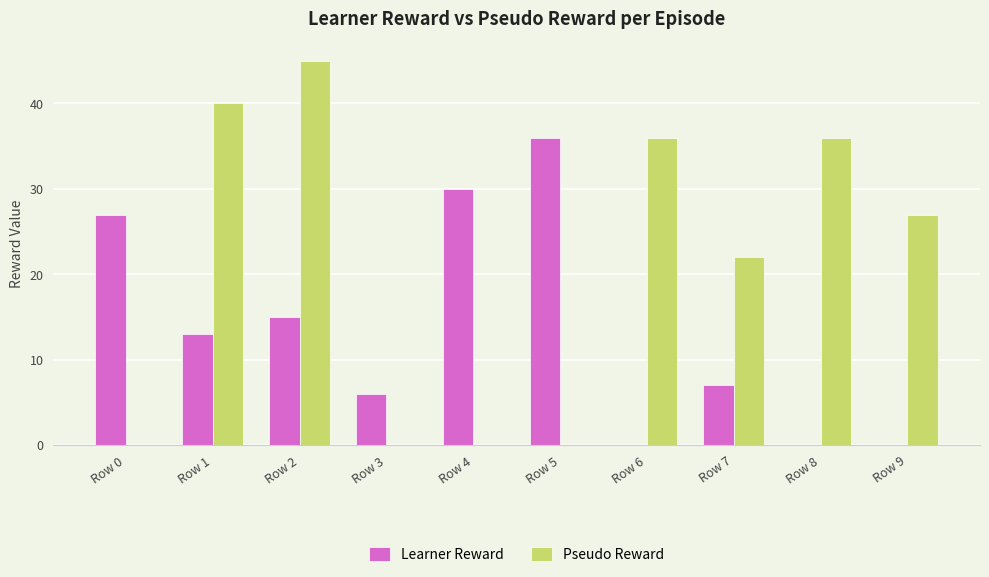

How many distinct data groups are displayed?

2